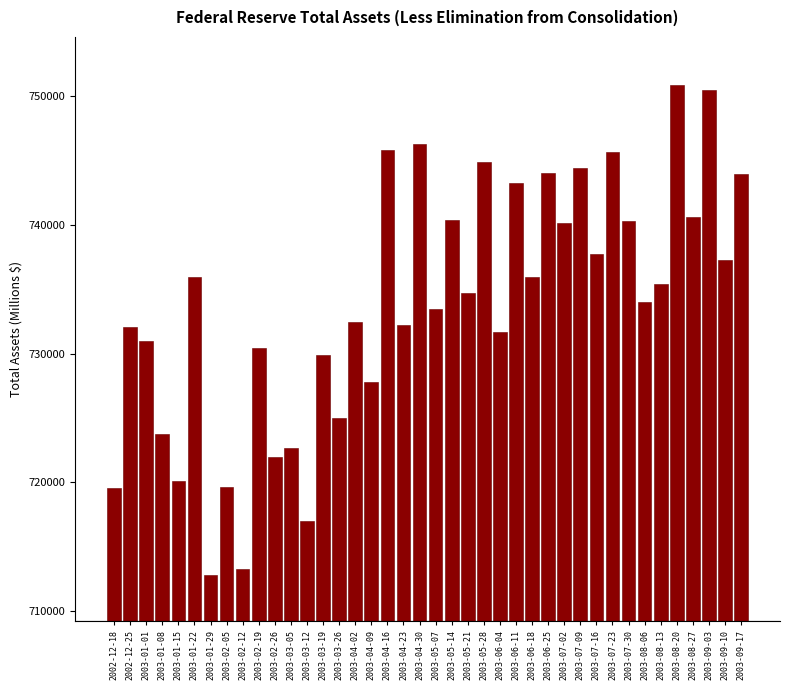

Is it true that the value at 2002-12-25 is 1133177?

False